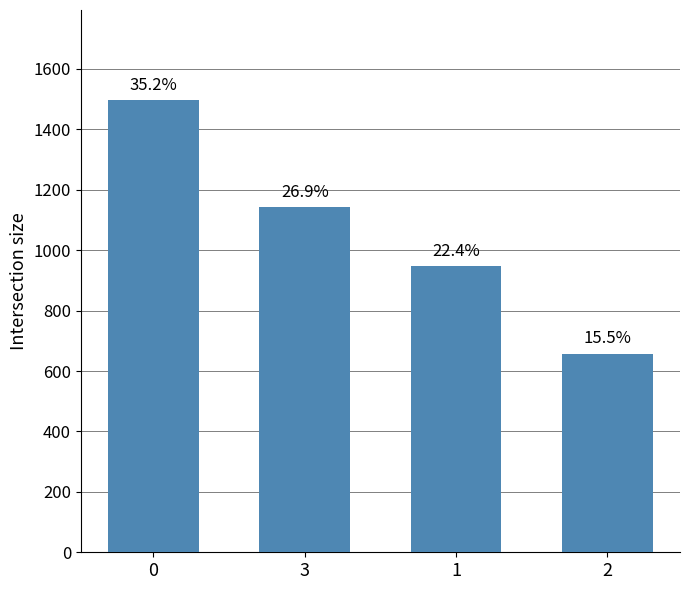

How many bars are there in total?

4